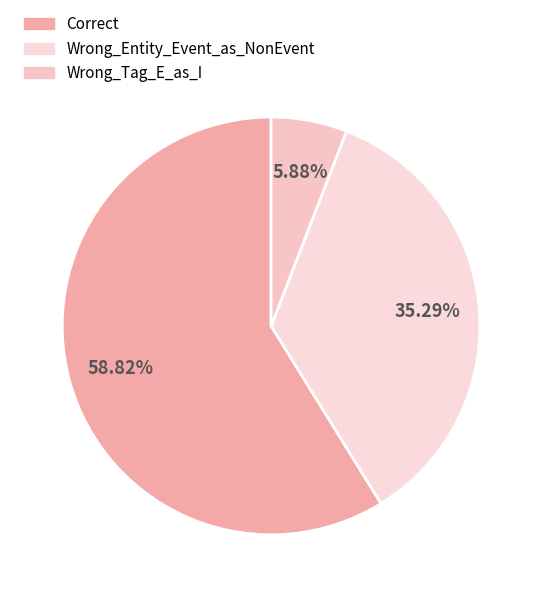

Between Wrong_Tag_E_as_I and Correct, which is larger?

Correct